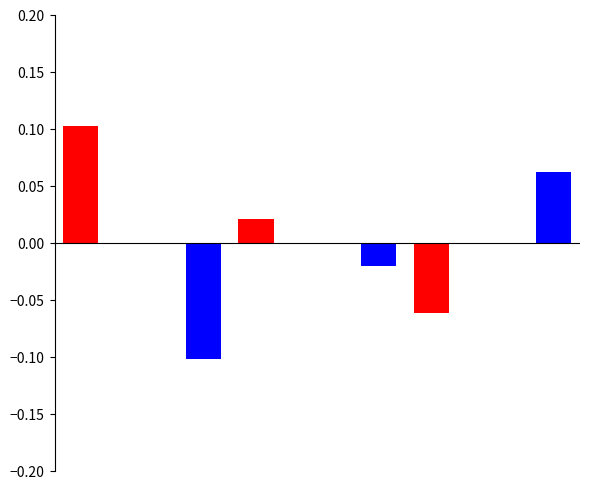

How many groups of bars are there?

6